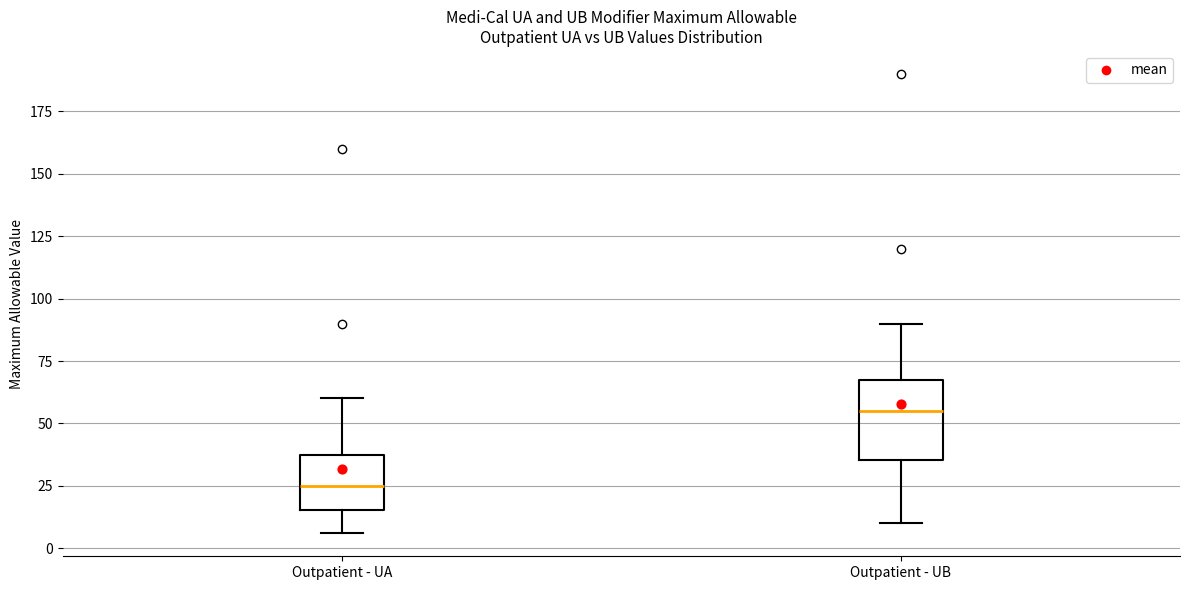

Where does the lower whisker of the box for Outpatient - UA end on the y-axis? The values are not printed on the chart, so give them approximately, as read against the axis.

5